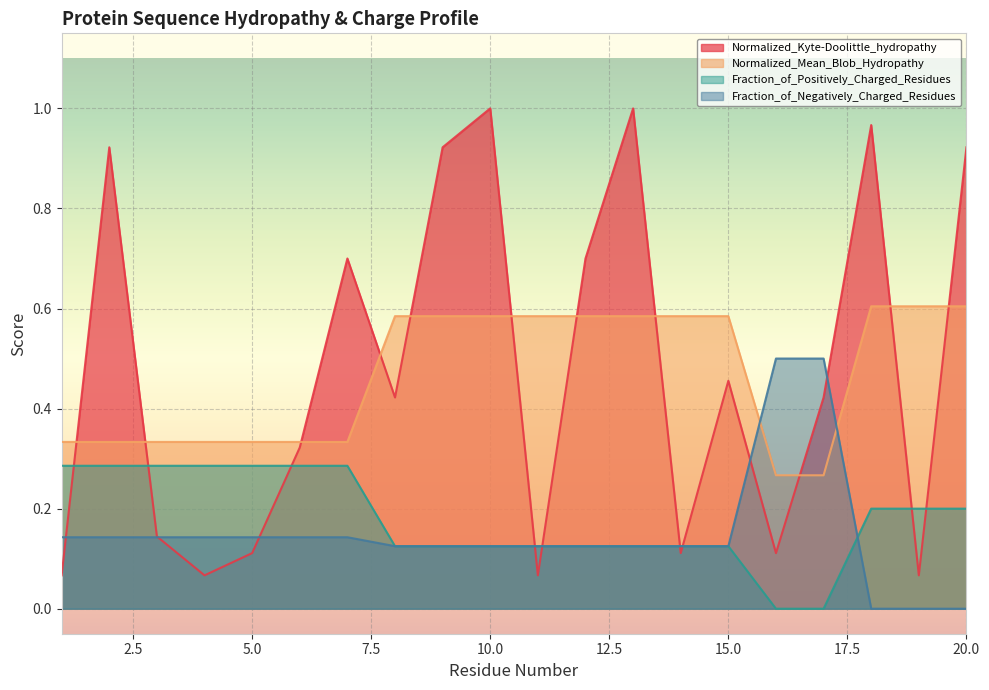

Reading left to right, list all the values displayed in this chart.

Normalized_Kyte-Doolittle_hydropathy: 1=0.1	2=0.9	3=0.1	4=0.1	5=0.1	6=0.3	7=0.7	8=0.4	9=0.9	10=1.0	11=0.1	12=0.7	13=1.0	14=0.1	15=0.5	16=0.1	17=0.4	18=1.0	19=0.1	20=0.9
Normalized_Mean_Blob_Hydropathy: 1=0.3	2=0.3	3=0.3	4=0.3	5=0.3	6=0.3	7=0.3	8=0.6	9=0.6	10=0.6	11=0.6	12=0.6	13=0.6	14=0.6	15=0.6	16=0.3	17=0.3	18=0.6	19=0.6	20=0.6
Fraction_of_Positively_Charged_Residues: 1=0.3	2=0.3	3=0.3	4=0.3	5=0.3	6=0.3	7=0.3	8=0.1	9=0.1	10=0.1	11=0.1	12=0.1	13=0.1	14=0.1	15=0.1	16=0.0	17=0.0	18=0.2	19=0.2	20=0.2
Fraction_of_Negatively_Charged_Residues: 1=0.1	2=0.1	3=0.1	4=0.1	5=0.1	6=0.1	7=0.1	8=0.1	9=0.1	10=0.1	11=0.1	12=0.1	13=0.1	14=0.1	15=0.1	16=0.5	17=0.5	18=0.0	19=0.0	20=0.0